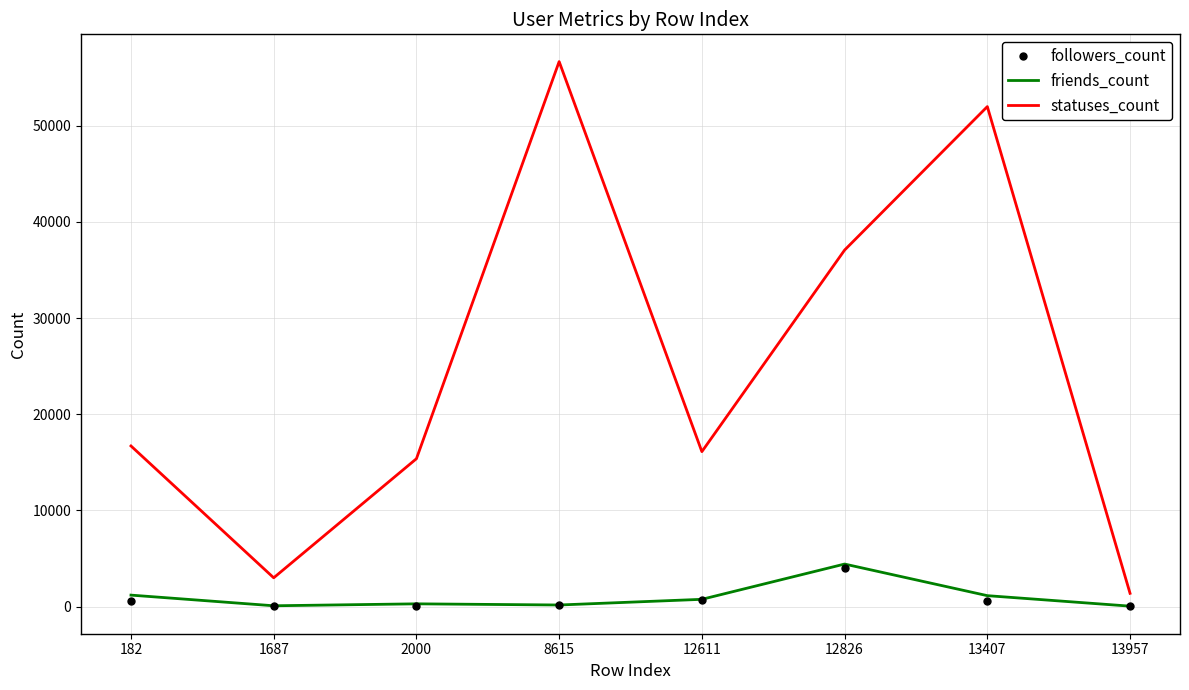

In statuses_count, how many points are lower than both neighbors (excluding endpoints)?

2